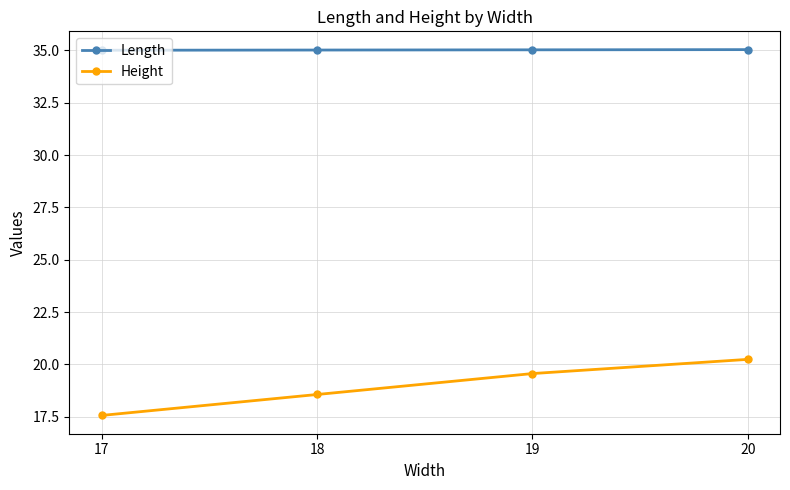

What is the approximate value of Length at 20?

35.0